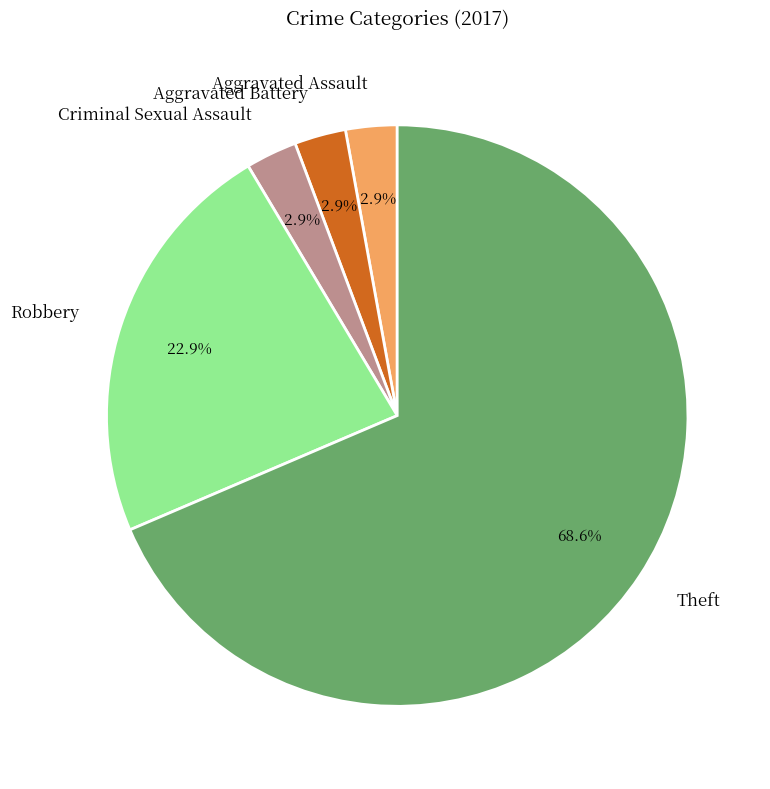

Approximately how many times larger is the value at Criminal Sexual Assault compared to Aggravated Battery?

1.0